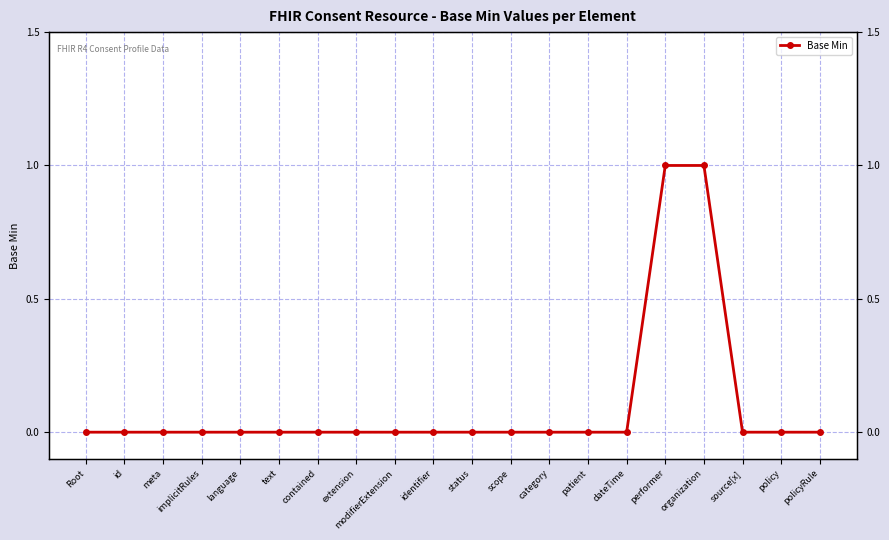

What is the difference between the second highest and second lowest values?

1